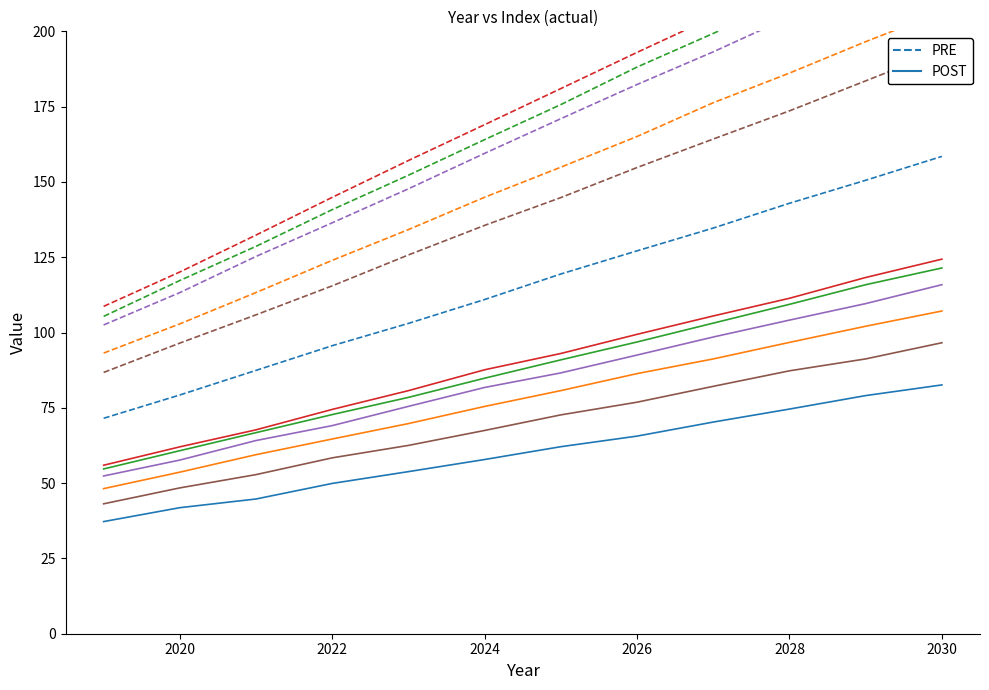

Is this an area chart (filled region under the line)?

No